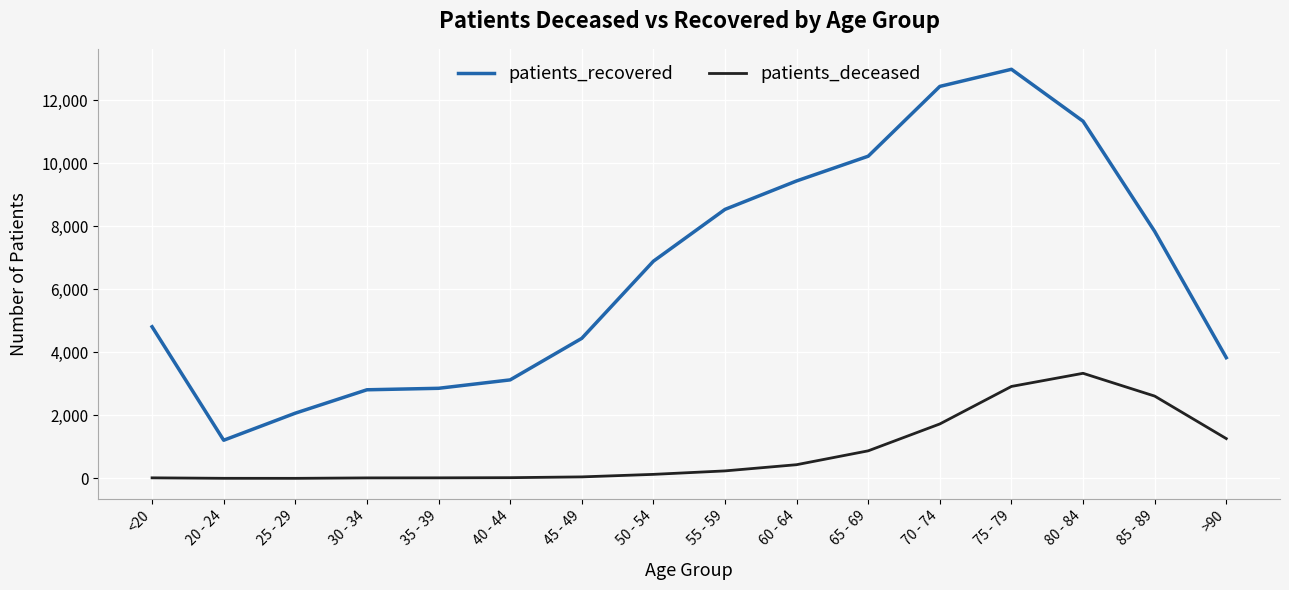

True or false: patients_recovered and patients_deceased intersect in this chart.

False